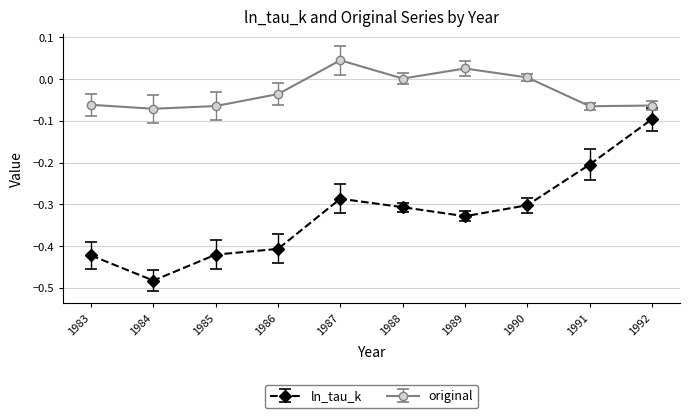

Rank the series by their average value, from highest to lowest.

original, ln_tau_k